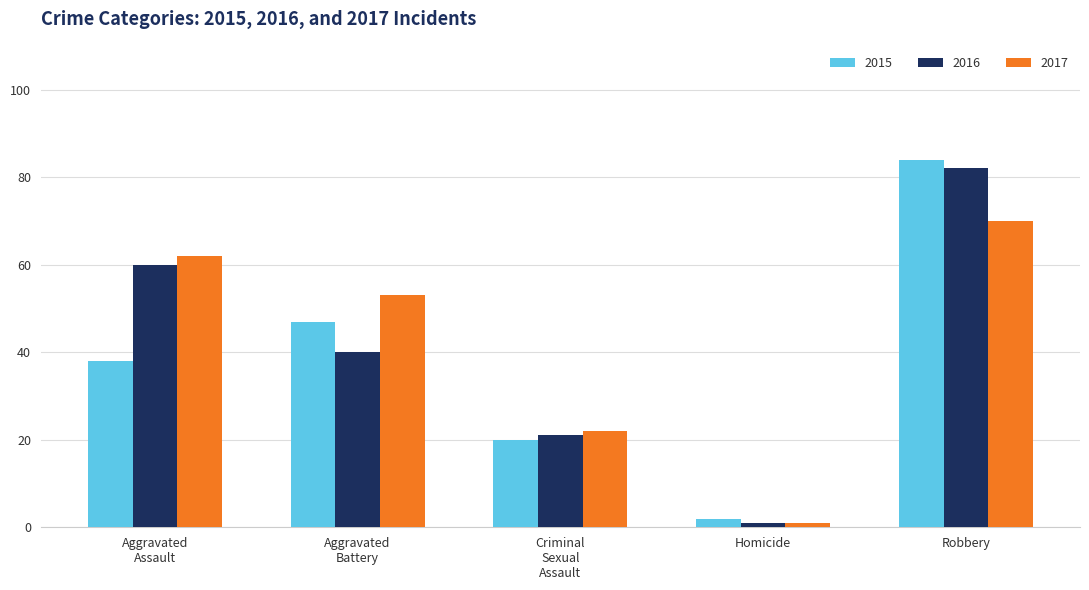

The value of 2015 at Robbery is 84. True or false?

True